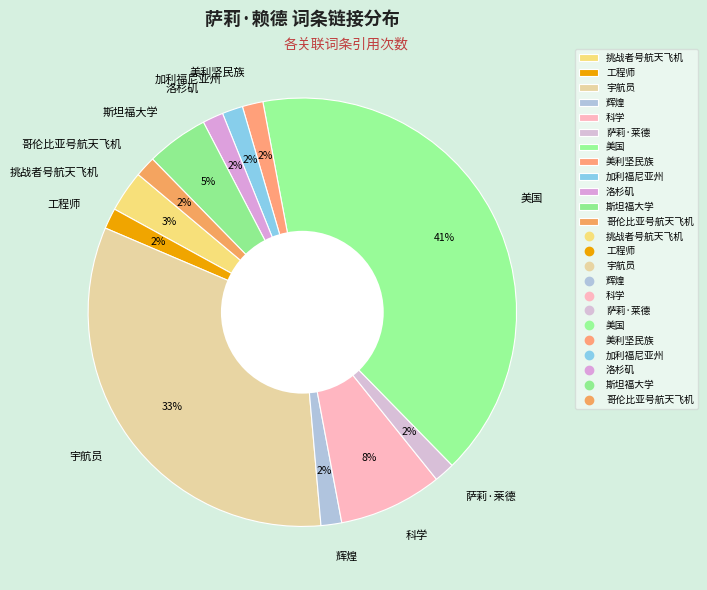

Does any single category account for the majority?

No